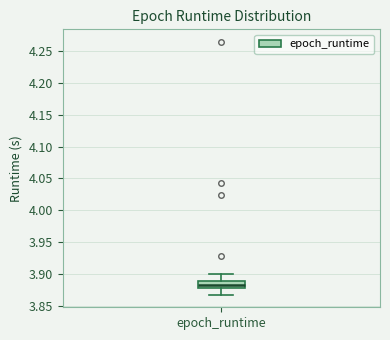

Read this box plot against the y-axis: the position of the median line, the range covered by the box, and the ends of both whiskers. The values are not printed on the chart, so give them approximately, as read against the axis.

median 3.885, box 3.880 to 3.890, whiskers 3.865 to 3.900